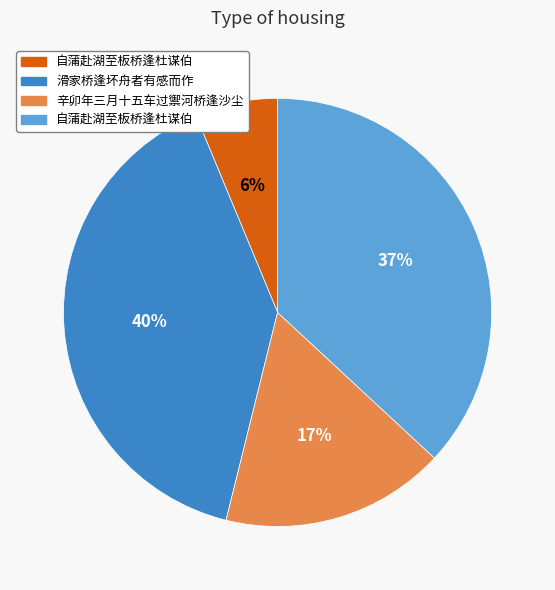

To the nearest percent, what is the average slice percentage?

25%